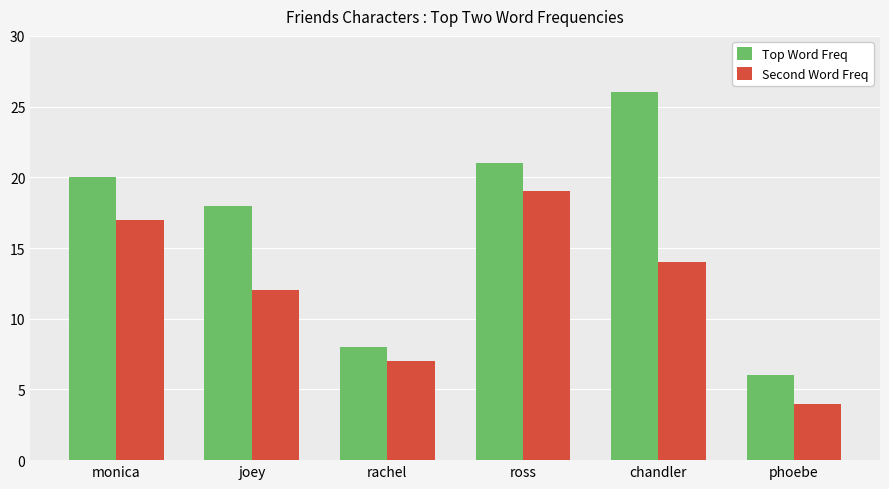

How many data points in Second Word Freq are less than 14?

3